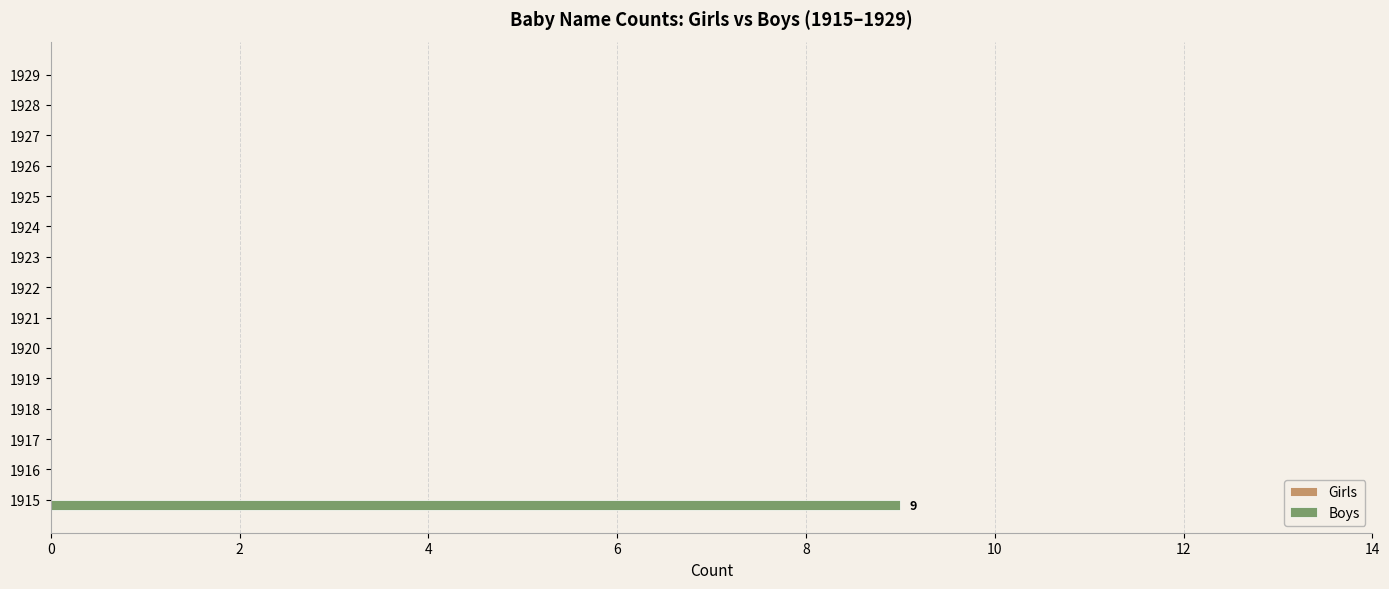

The value at 1919 is 4. True or false?

False